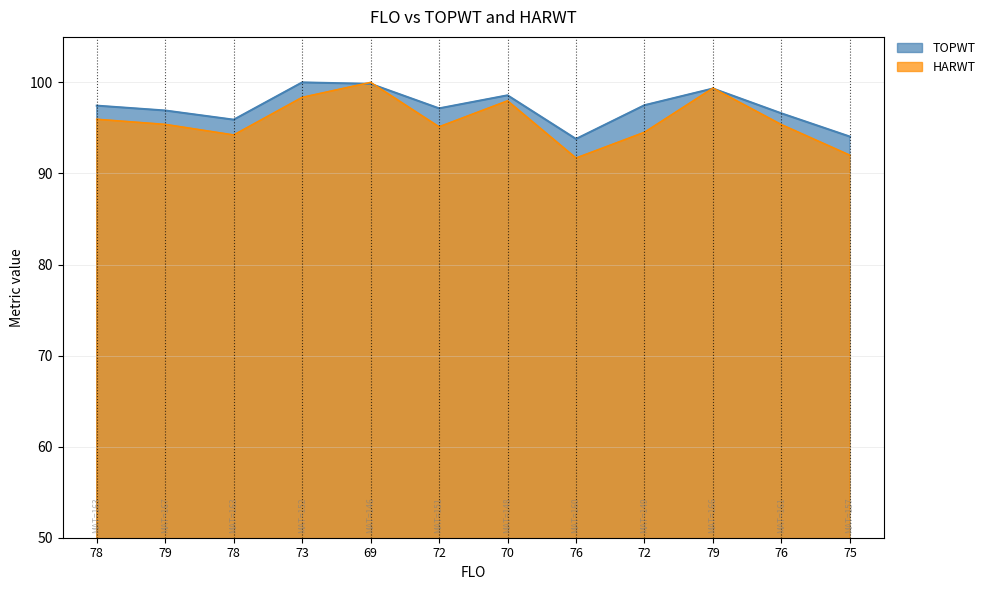

What is the spread (max minus min) of values at 76?

2.1